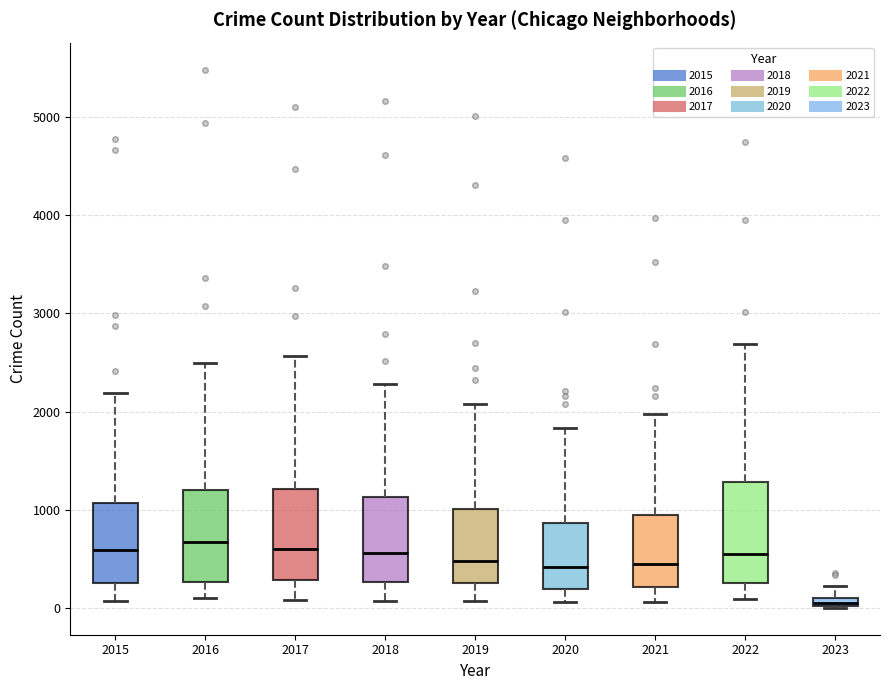

Where is the upper edge of the box at x = 2021 on the y-axis? The values are not printed on the chart, so give them approximately, as read against the axis.

1000